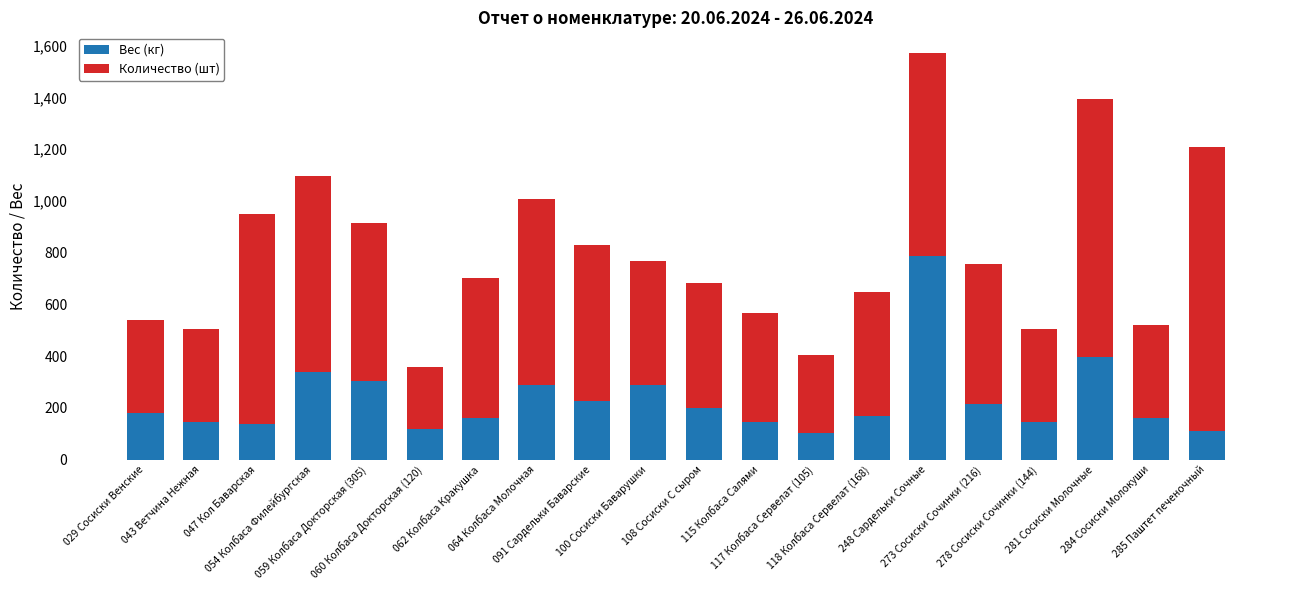

What is the difference between the maximum and minimum values in the Вес (кг) series?

681.3